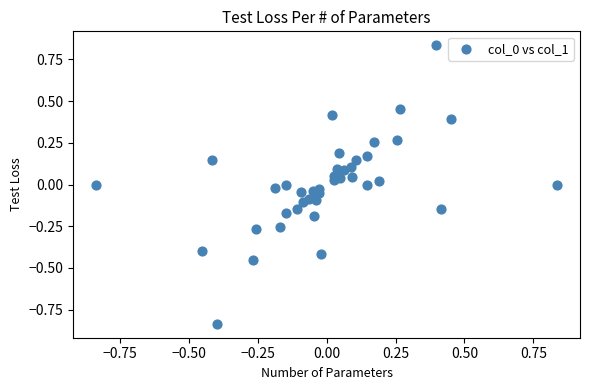

What is the range of Y values (max minus min)?

1.7